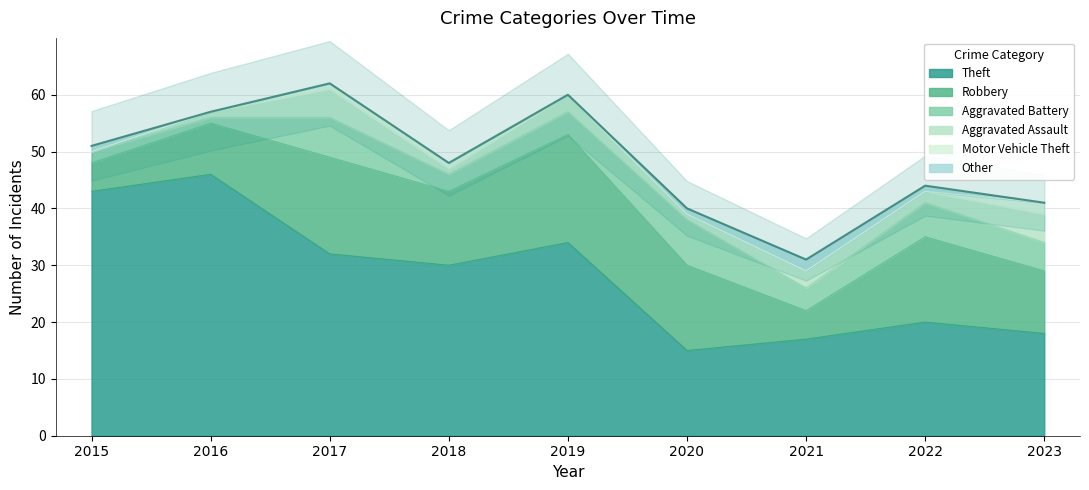

True or false: Motor Vehicle Theft has more than 2 points higher than both neighbors.

False